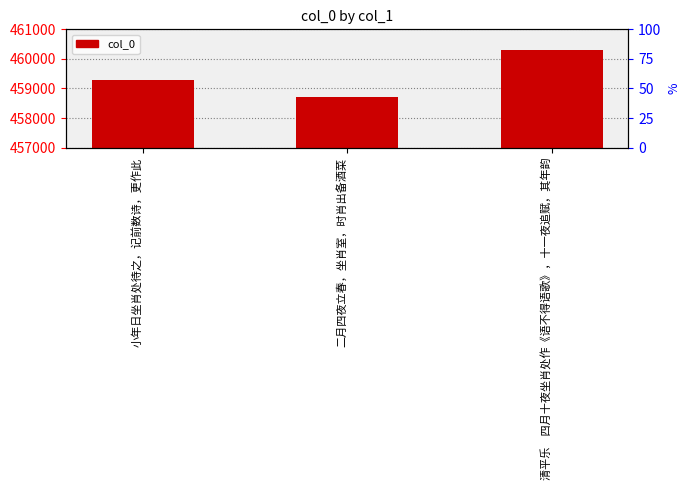

Where does the data first go above 459301?

清平乐　四月十夜坐肖处作《语不得语歌》，十一夜追赋，其年韵